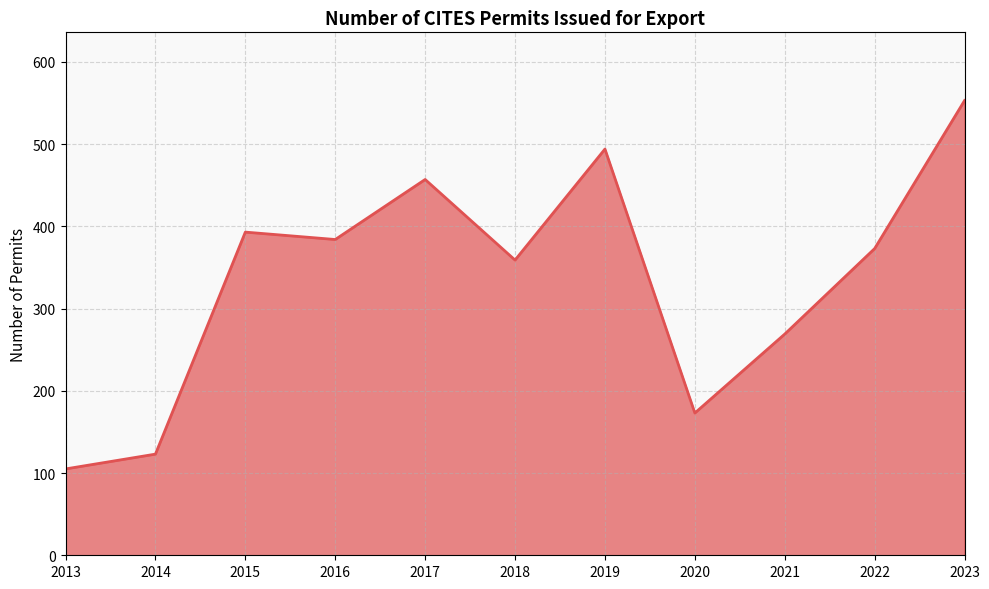

How many categories are shown in the chart?

11